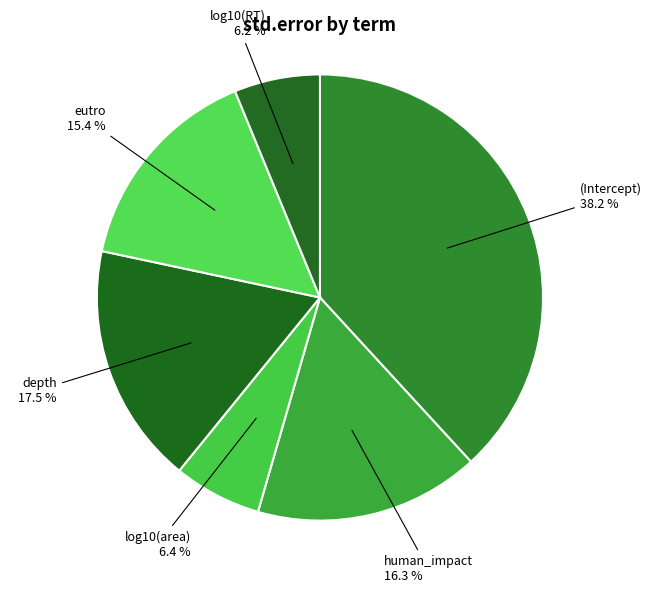

True or false: (Intercept) accounts for 25% of the total.

False